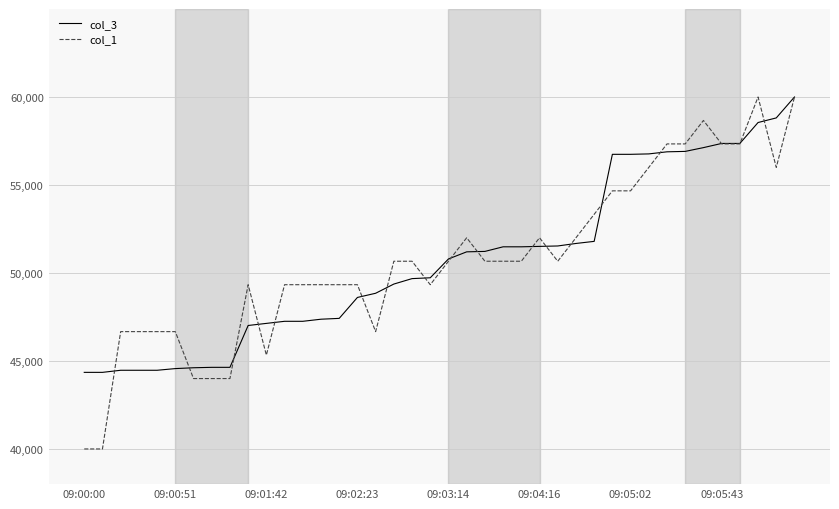

What is the maximum value for col_3?

60000.0